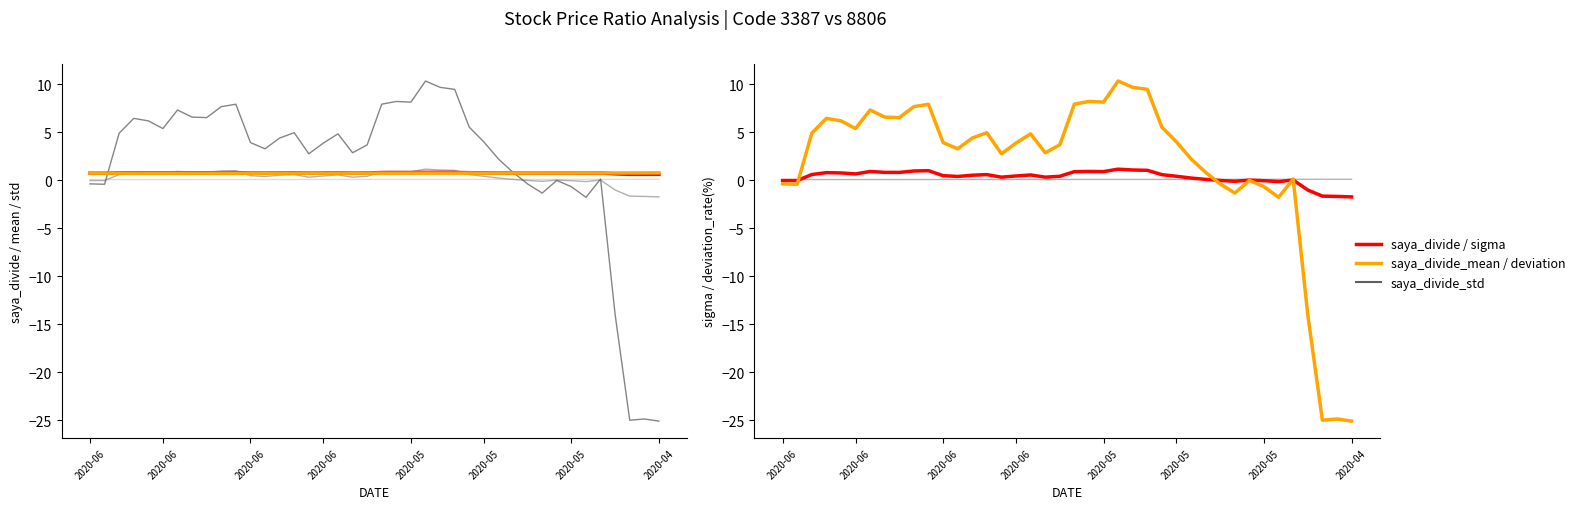

Count the saya_divide_std values in the range 0 to 1.

40